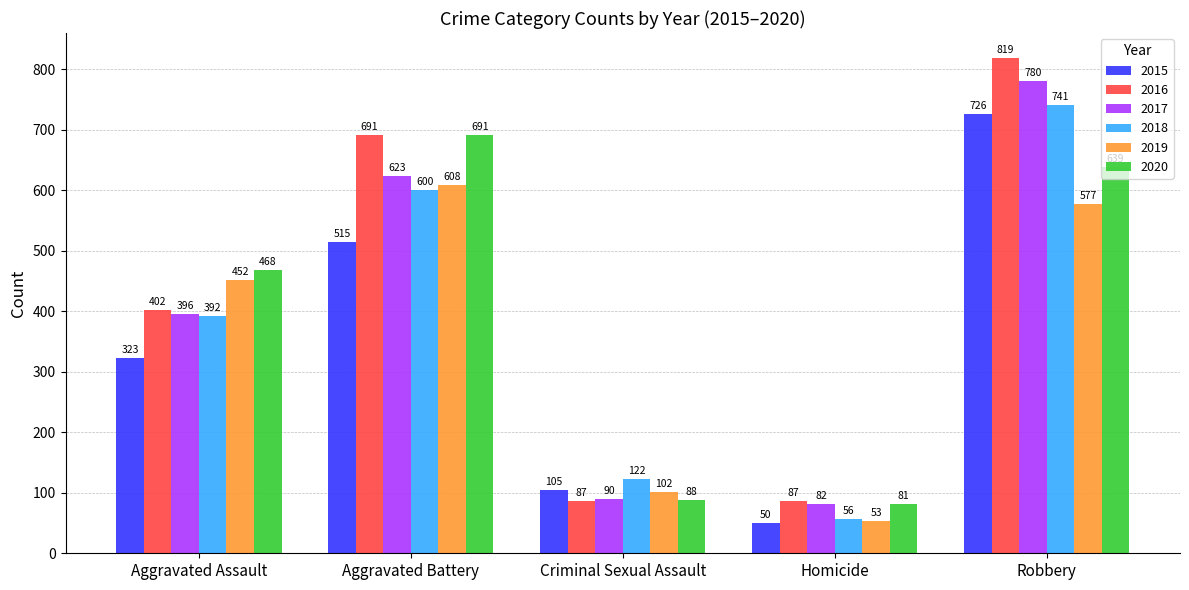

At which label does 2016 reach its peak?

Robbery